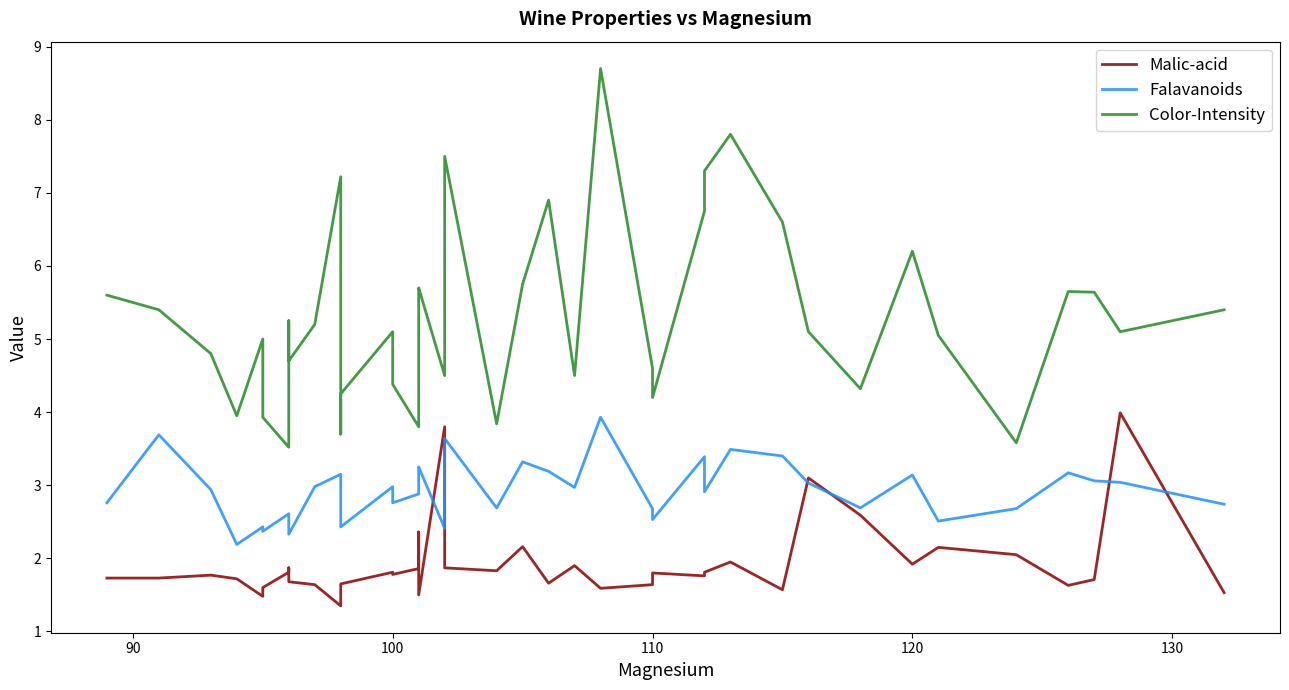

How many lines are shown in the chart?

3